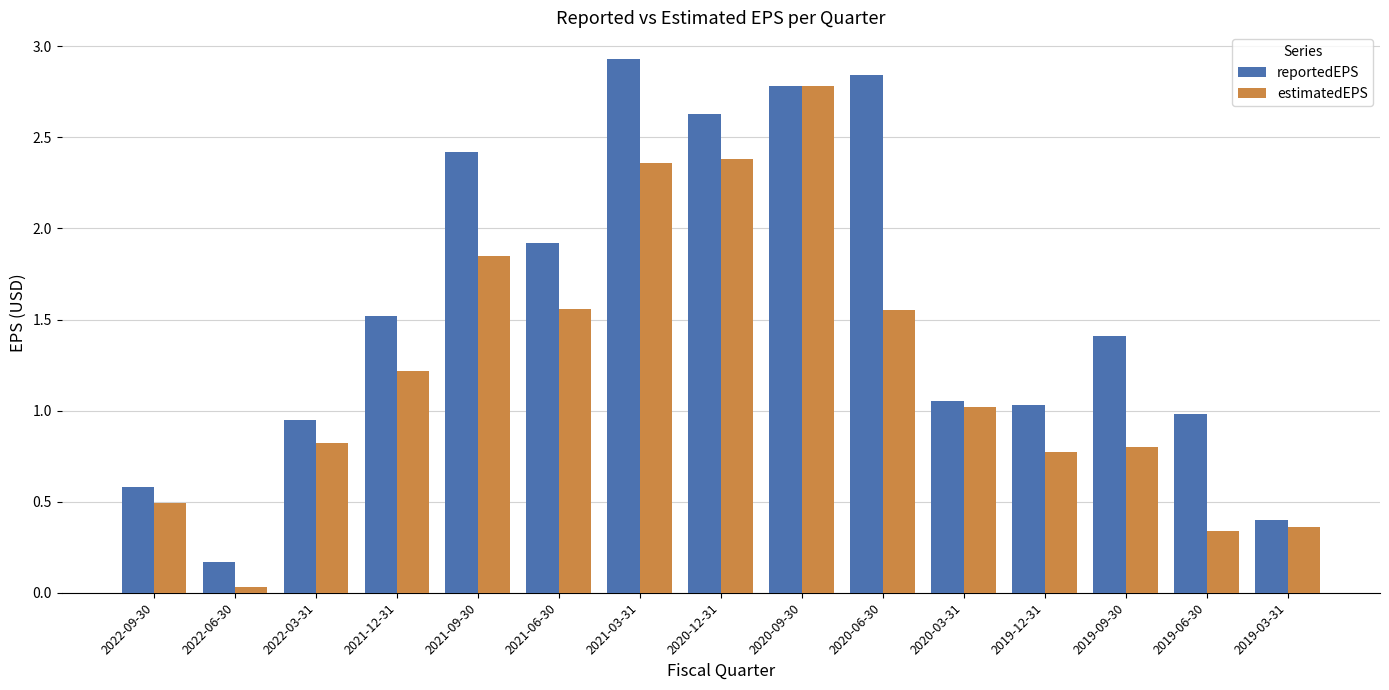

What is the maximum value shown in the chart?

2.9